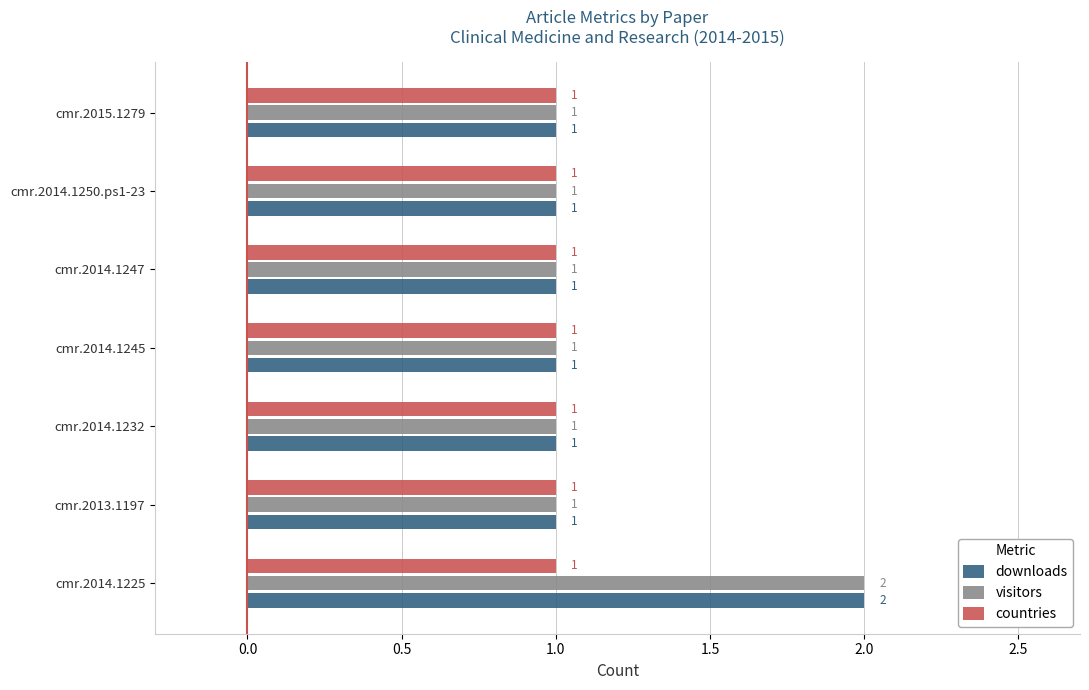

What is the sum of all countries values?

7